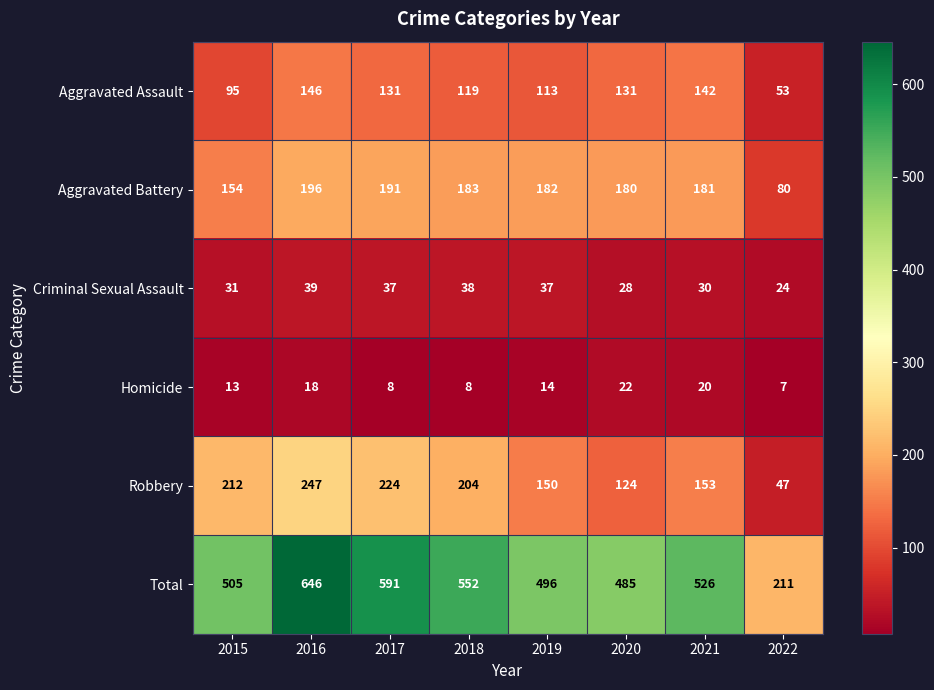

Where is Aggravated Battery nearest to the value 138?

2015